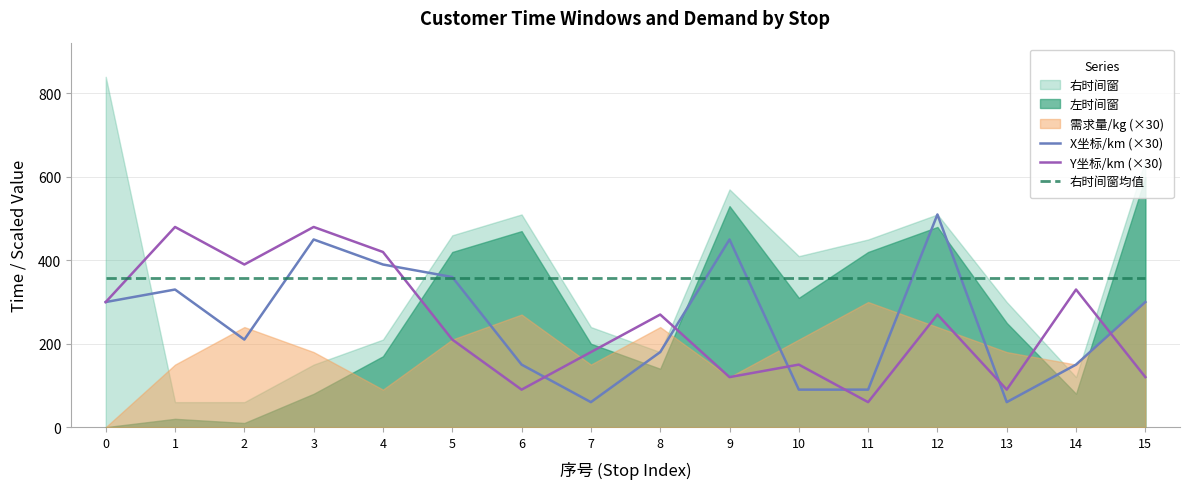

Which series has the largest total across all categories?

右时间窗均值